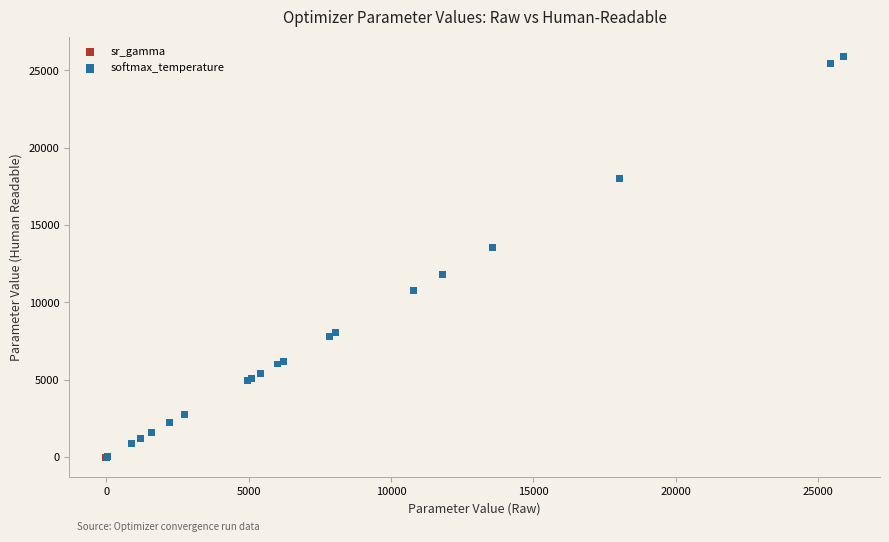

Which series contains the highest Y value?

softmax_temperature